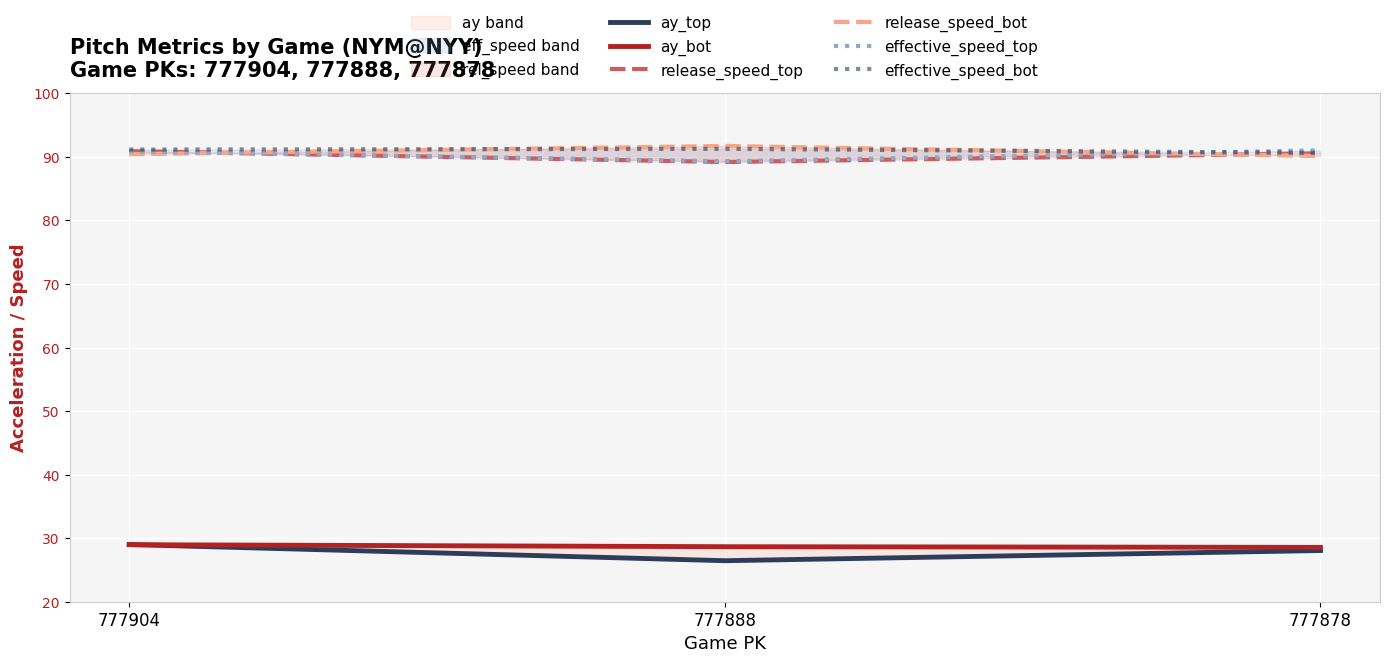

Reading left to right, transcribe all the data shown in this chart.

ay_top: 777904=29.0	777888=26.5	777878=28.1
ay_bot: 777904=29.0	777888=28.7	777878=28.6
release_speed_top: 777904=90.9	777888=89.2	777878=90.6
release_speed_bot: 777904=90.4	777888=91.7	777878=90.1
effective_speed_top: 777904=90.9	777888=89.3	777878=91.0
effective_speed_bot: 777904=91.2	777888=91.3	777878=90.6